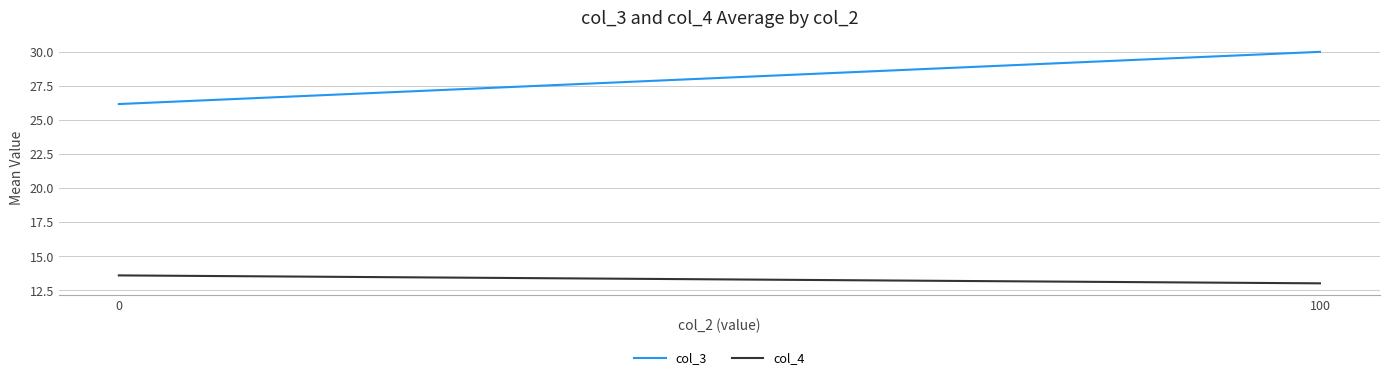

Which series has the largest total across all categories?

col_3